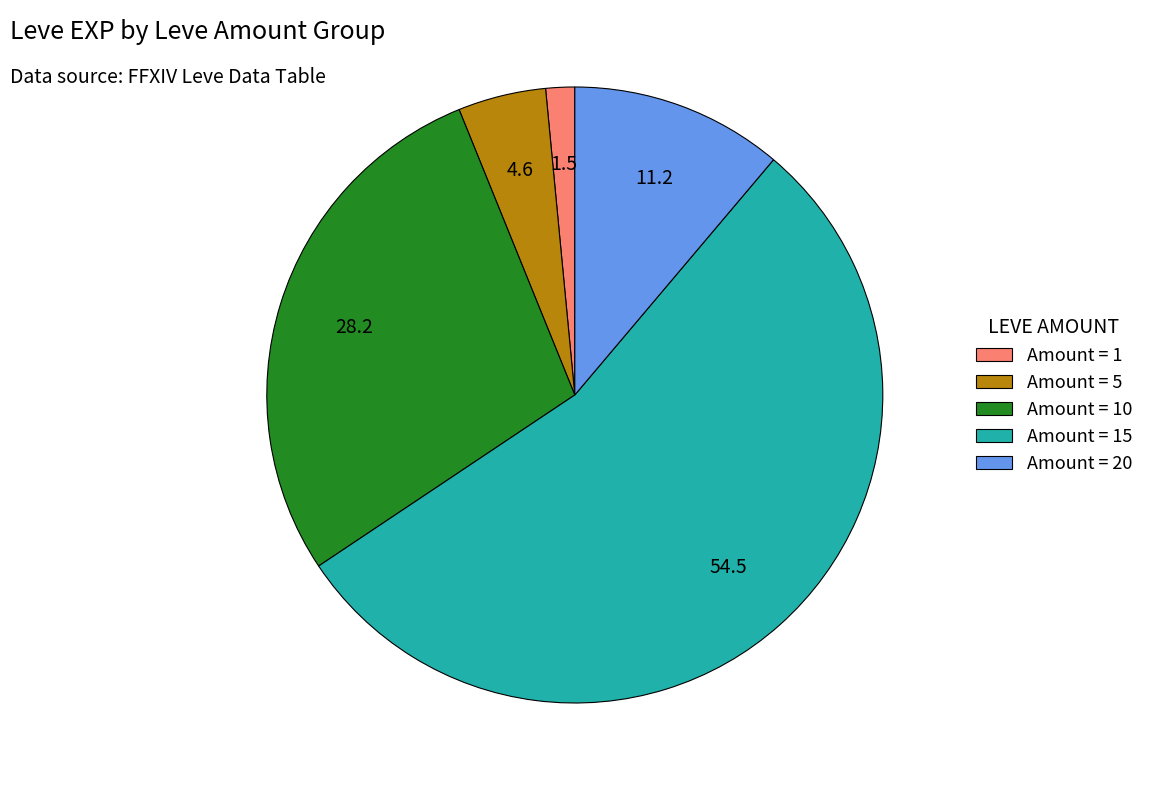

Rank the categories by value from lowest to highest.

Amount = 1, Amount = 5, Amount = 20, Amount = 10, Amount = 15